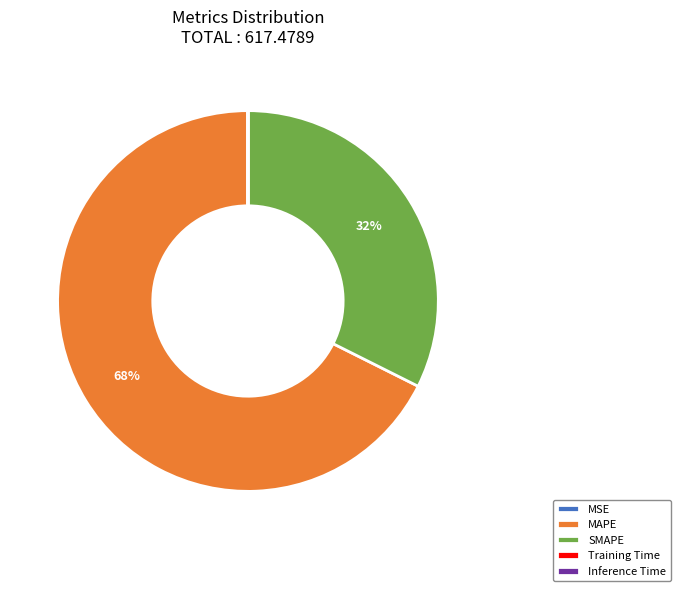

Is there any slice that represents more than half of the pie?

Yes